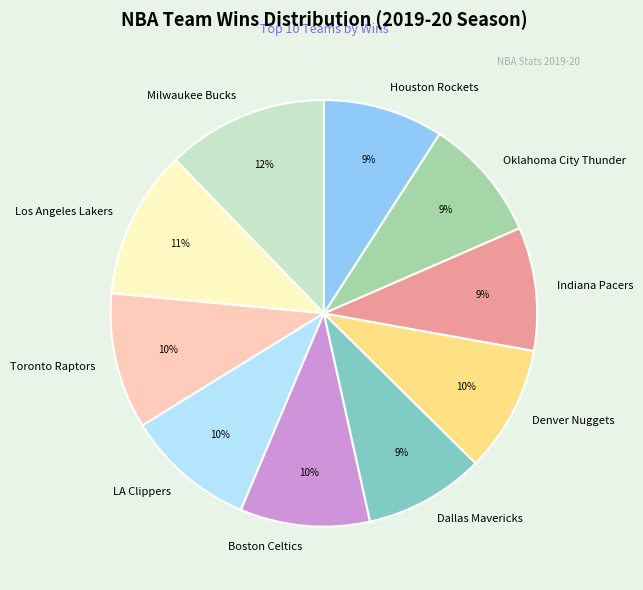

Between Boston Celtics and Houston Rockets, which is larger?

Boston Celtics